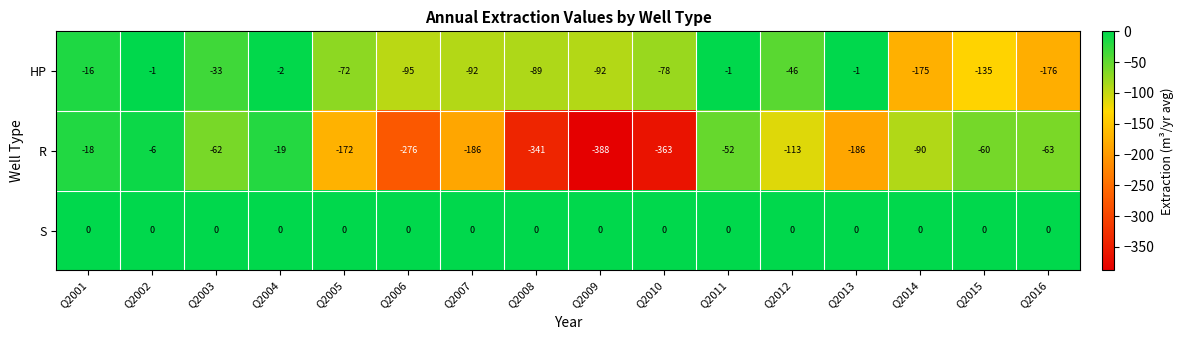

What is the total value across all series at Q2003?

-95